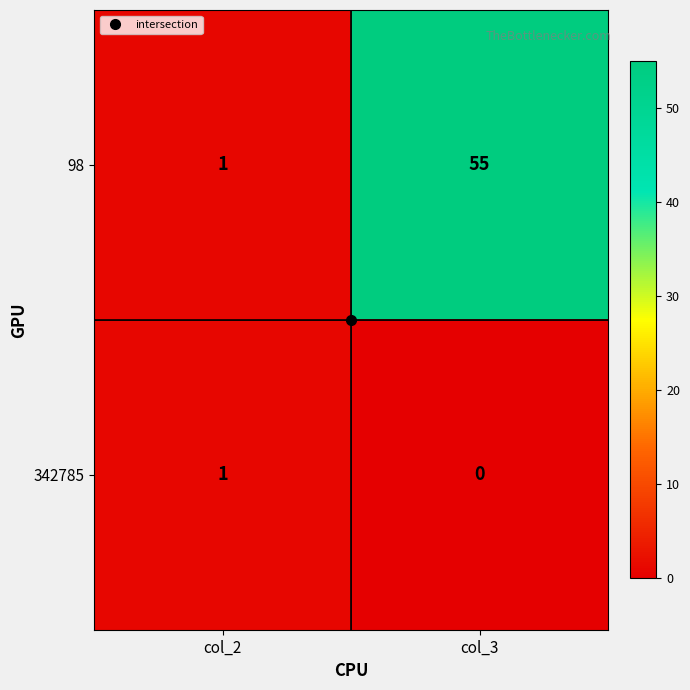

At which label is 342785 closest to 0?

col_3